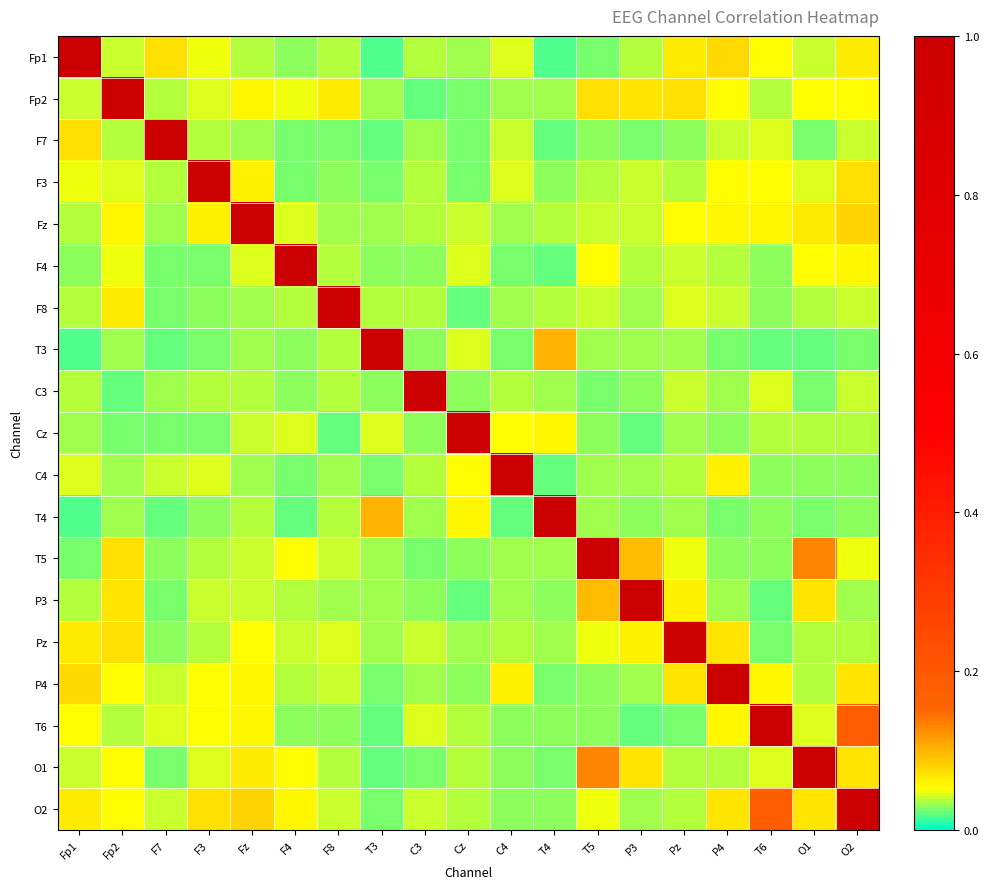

Rank the series by their maximum value, from lowest to highest.

Fp1, Fp2, F7, F3, Fz, F4, F8, T3, C3, Cz, C4, T4, T5, P3, Pz, P4, T6, O1, O2